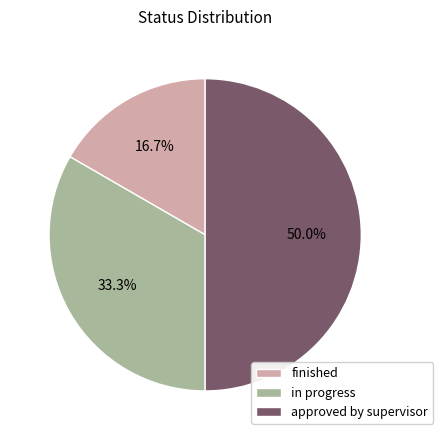

What is the smallest slice in the pie chart?

finished